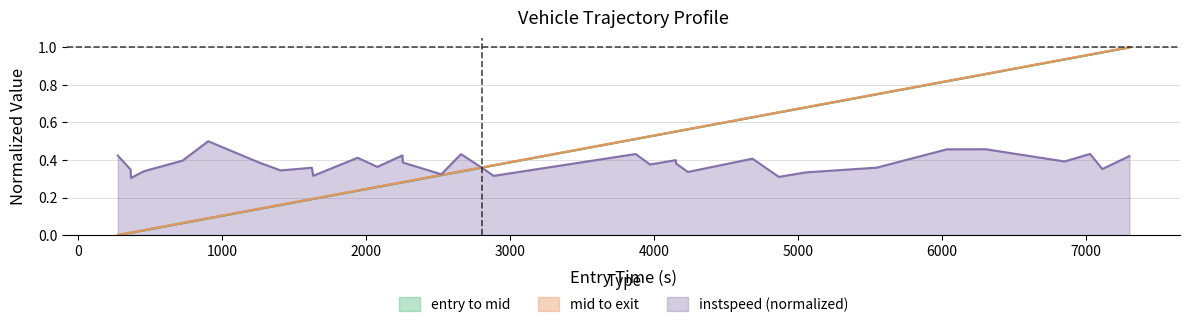

Rank the series at 5968.0 from highest to lowest value.

mid, entry, instspeed